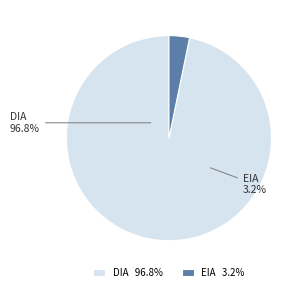

The EIA slice represents 1% of the pie. True or false?

False